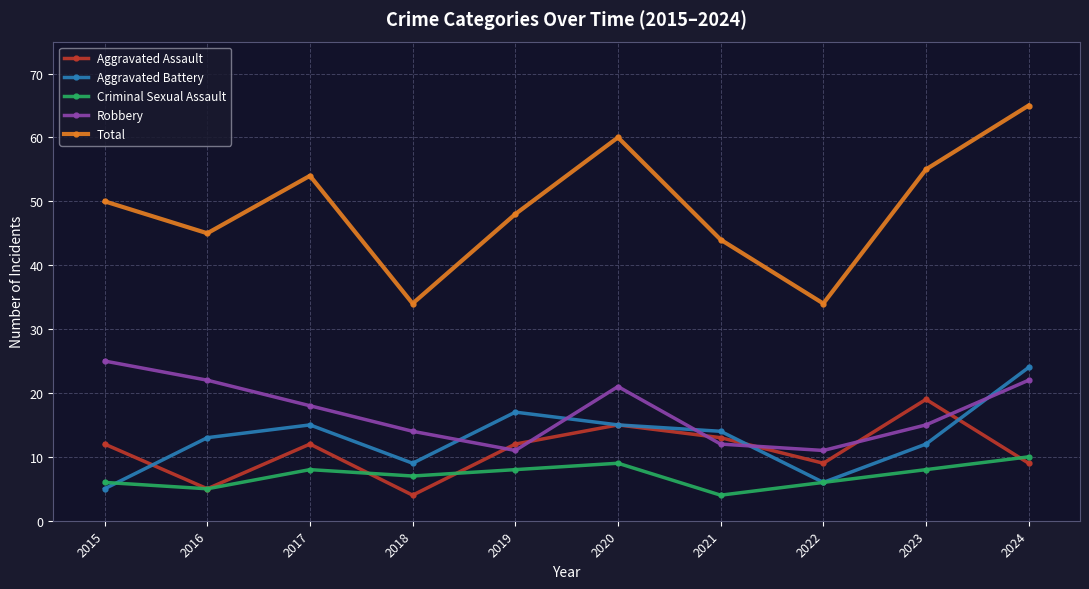

What is the sum of all Total values?

489